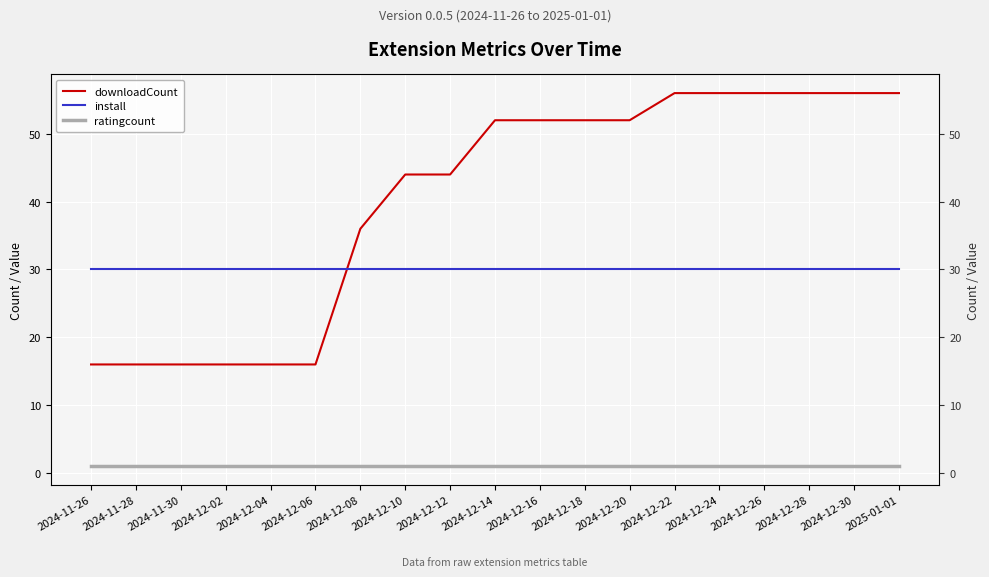

Reading left to right, what are all the values shown in this chart?

downloadCount: 16	16	16	16	16	16	36	44	44	52	52	52	52	56	56	56	56	56	56
install: 30	30	30	30	30	30	30	30	30	30	30	30	30	30	30	30	30	30	30
ratingcount: 1	1	1	1	1	1	1	1	1	1	1	1	1	1	1	1	1	1	1